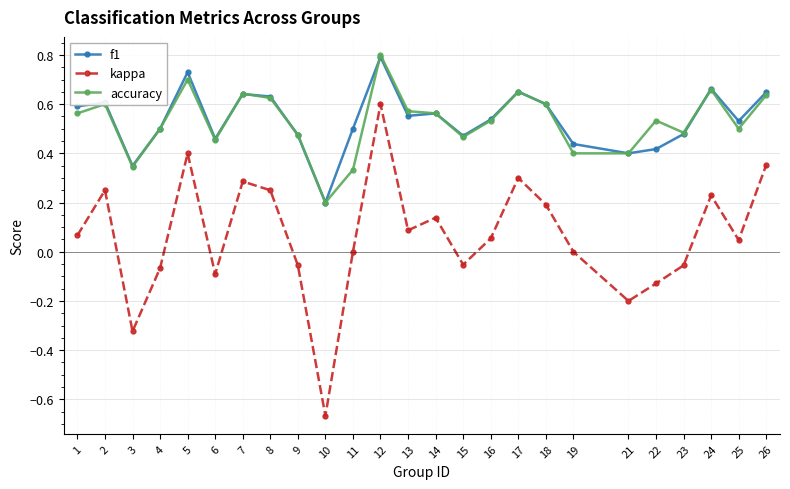

Is the value of kappa at 10 greater than the value of accuracy at 22?

No